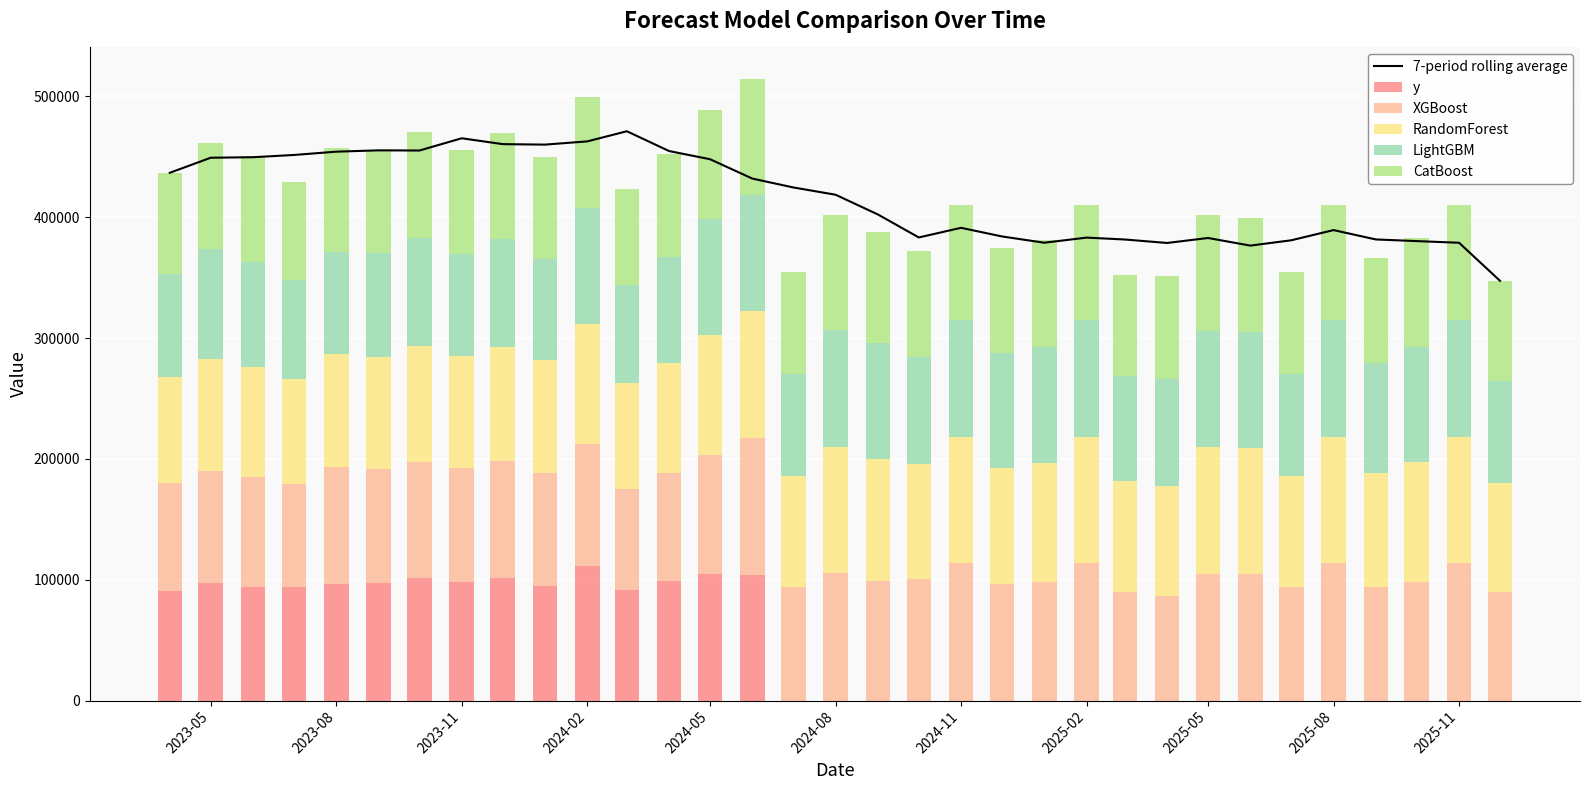

List the series in order of their peak value, highest first.

7-period rolling average, XGBoost, y, RandomForest, LightGBM, CatBoost